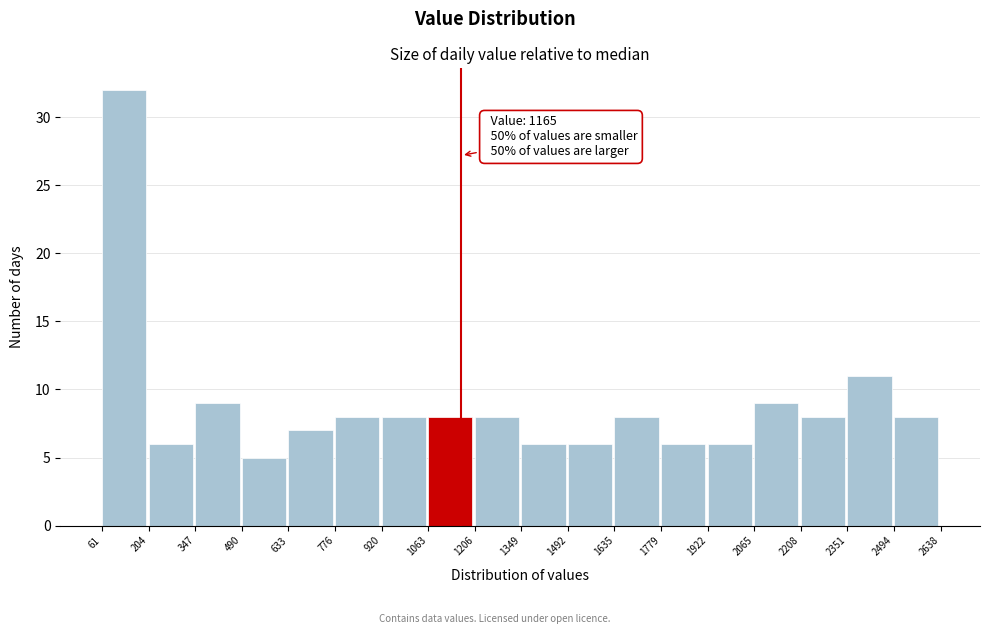

Over which range of the x-axis is the bar tallest?

61 to 204